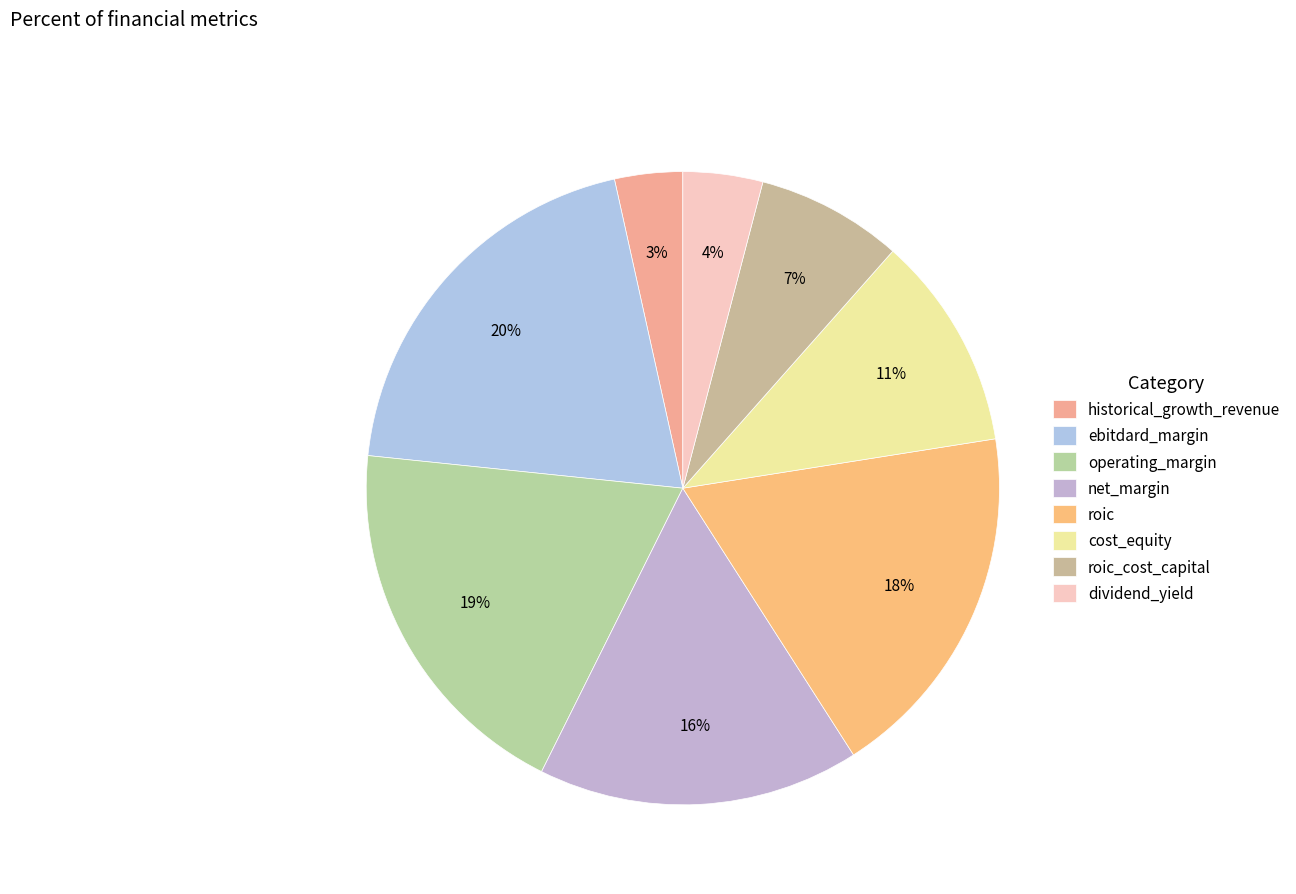

To the nearest percent, what is the average slice percentage?

12%